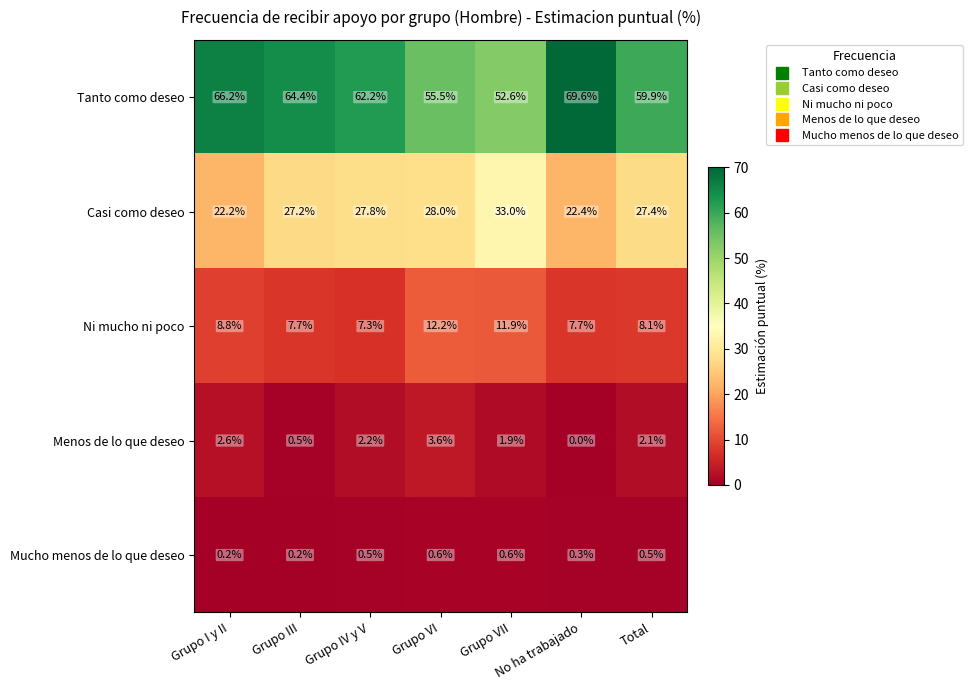

Between Grupo I y II and Grupo III, which series saw the biggest shift?

Casi como deseo